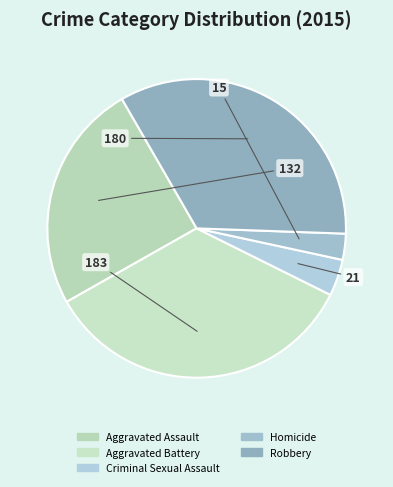

Count the number of slices in the pie.

5